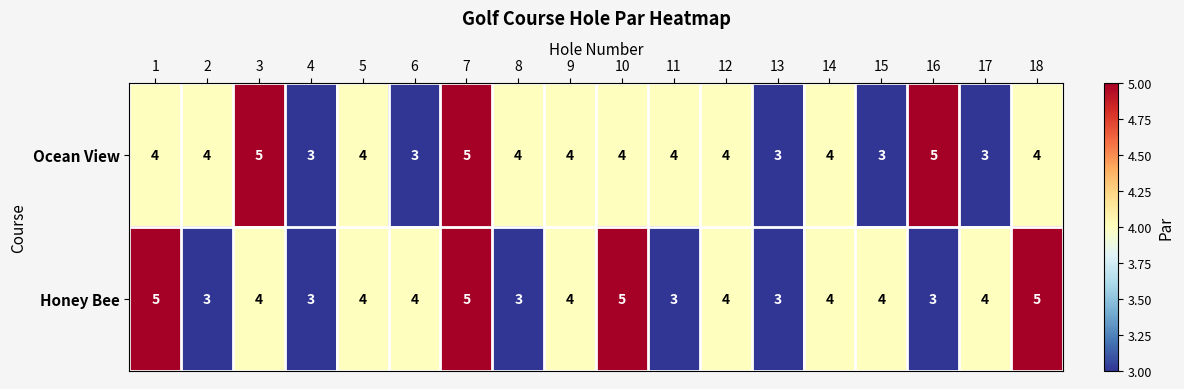

What is the smallest value displayed?

3